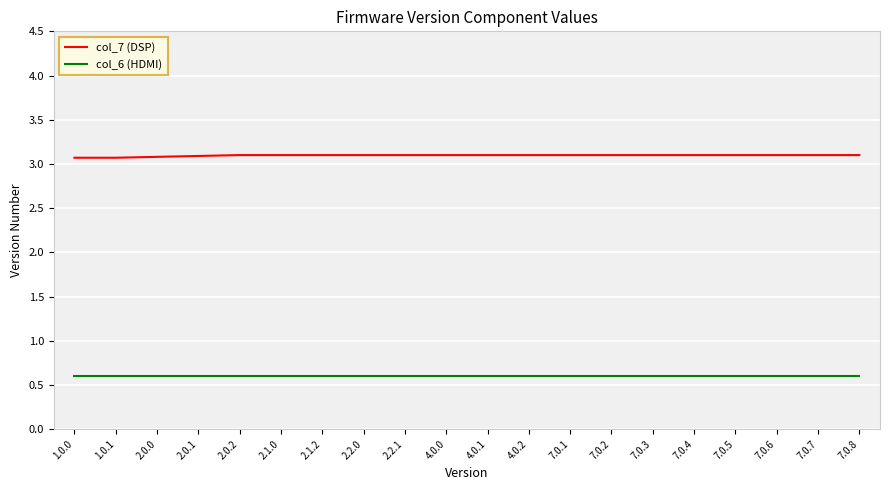

What is the spread (max minus min) of values at 1.0.0?

2.5